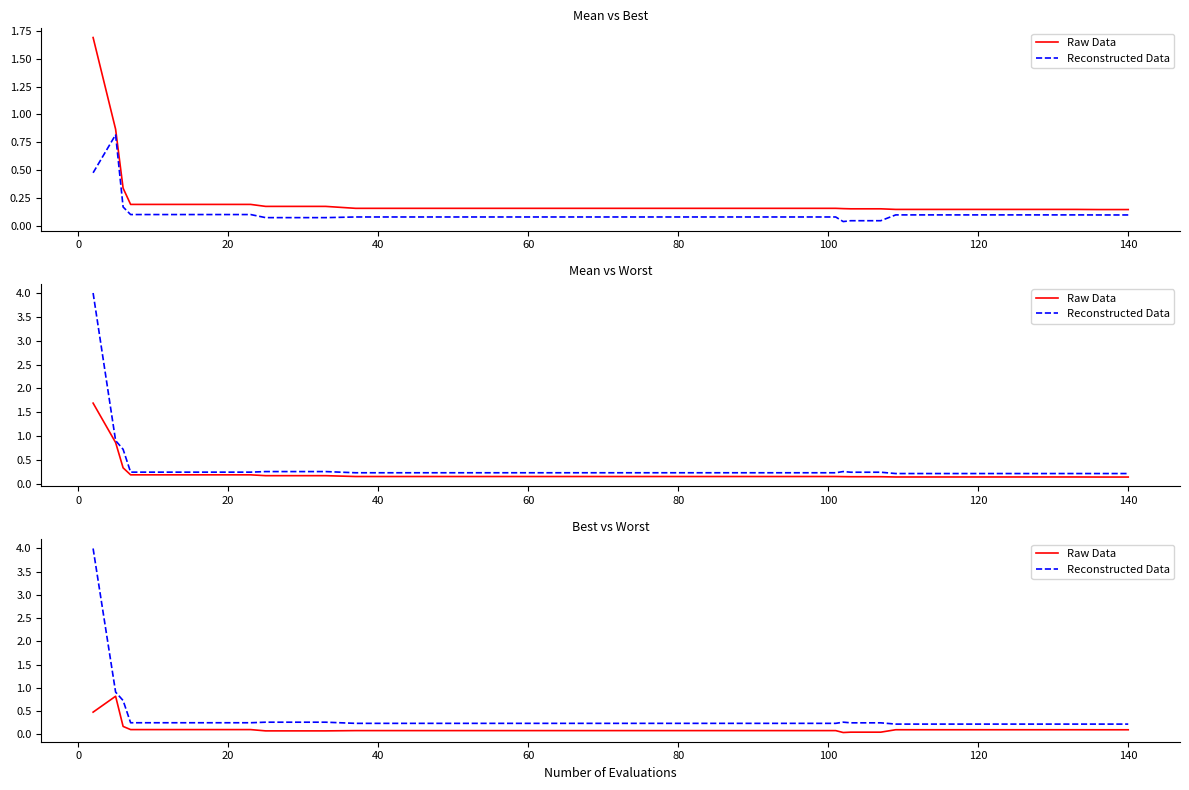

How many interior local peaks does the Reconstructed Data series have?

1